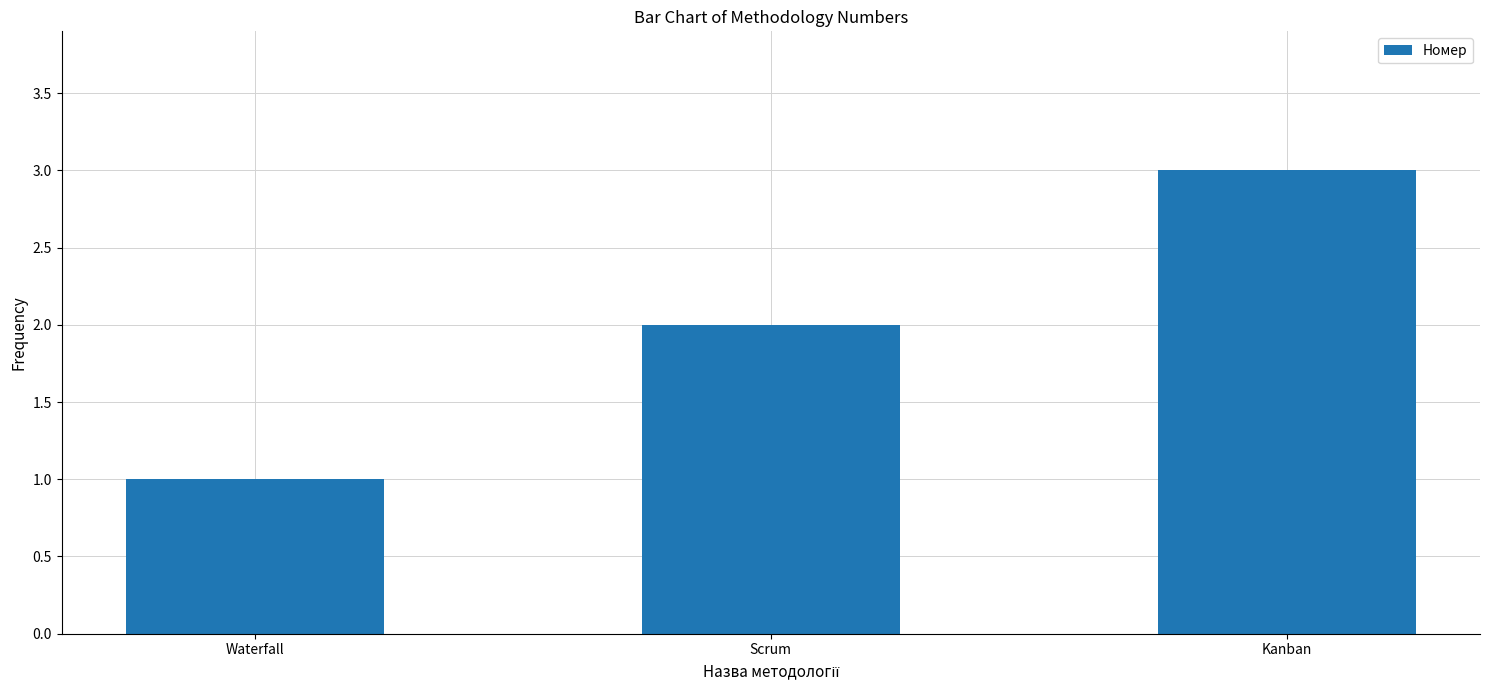

How many data points does each series have?

3